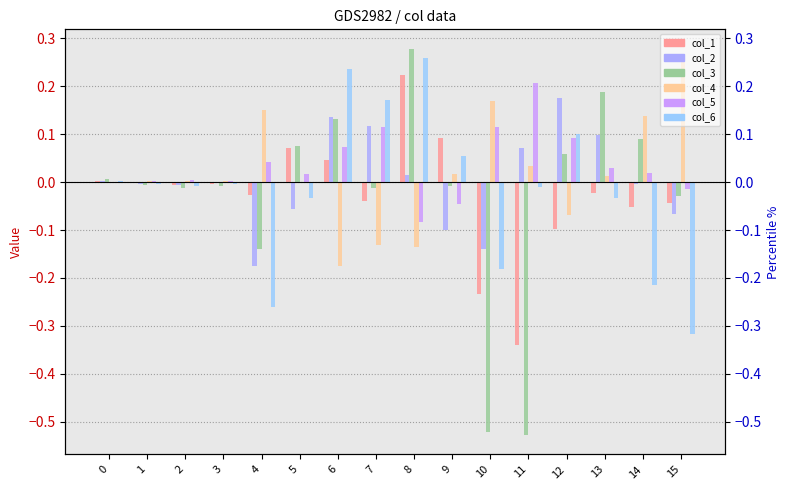

Which series has the largest total across all categories?

col_5